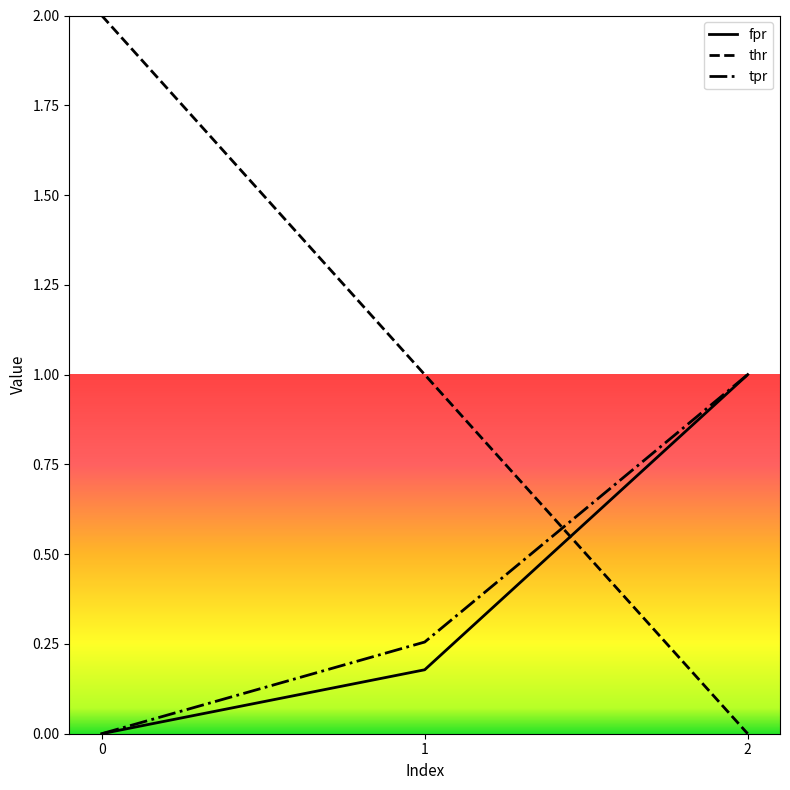

Which series changed the most between 1 and 2?

thr